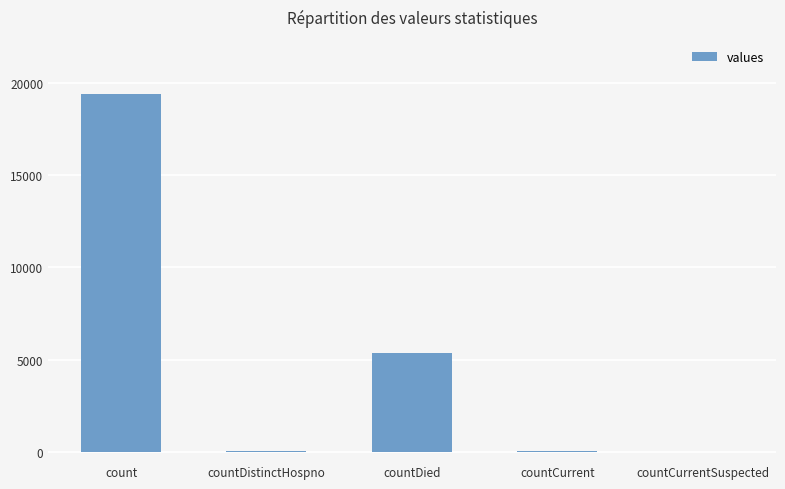

What is the sum of all values?

24875